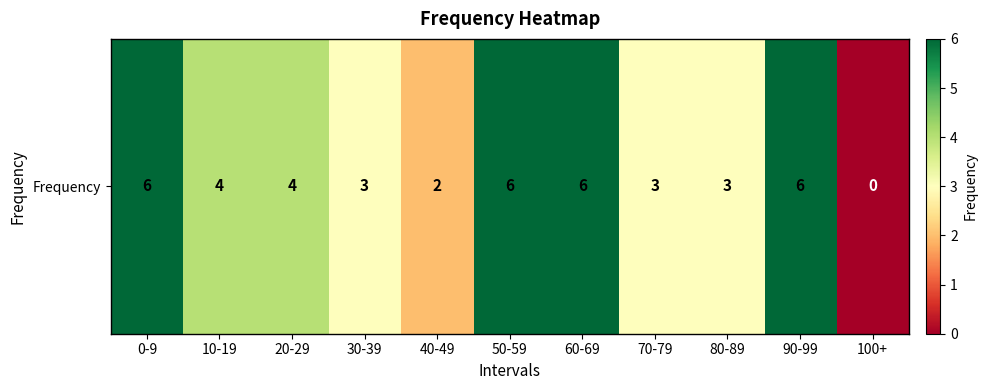

What is the difference between the values at 20-29 and 40-49?

2